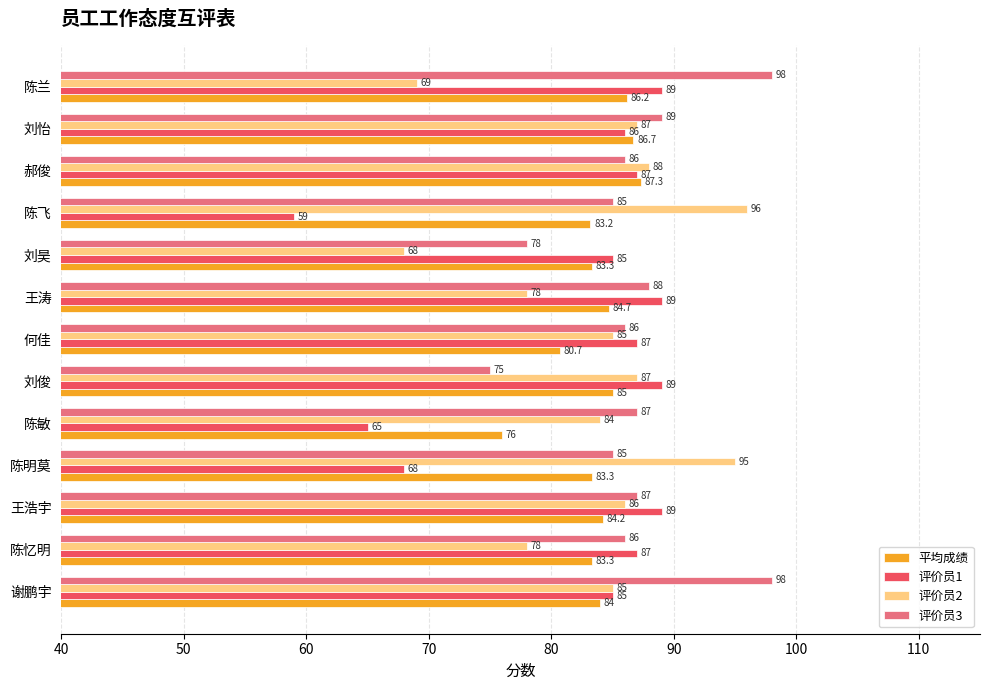

Which series has the largest total across all categories?

评价员3